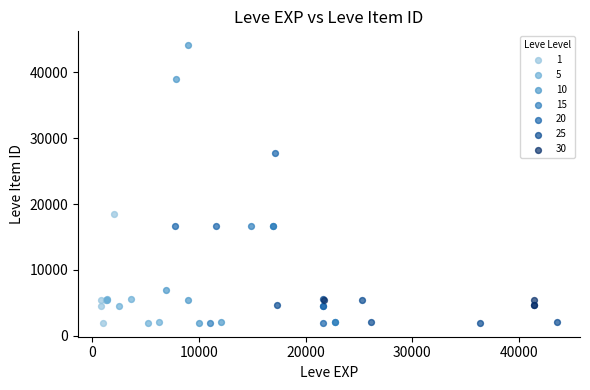

Which series has the widest spread of Y values?

10